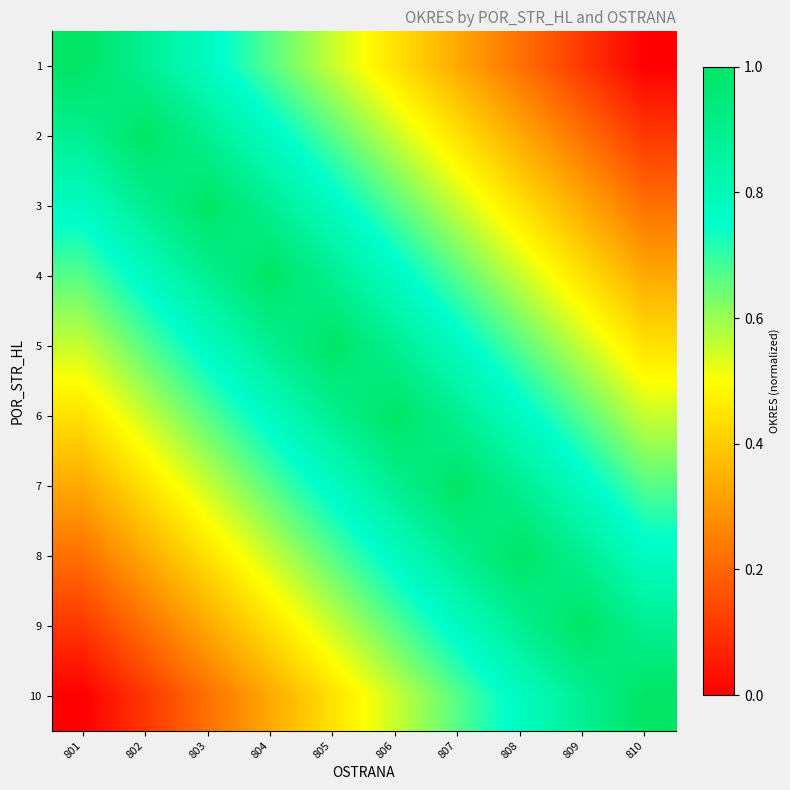

What is the total value across all series at 801?

5.0